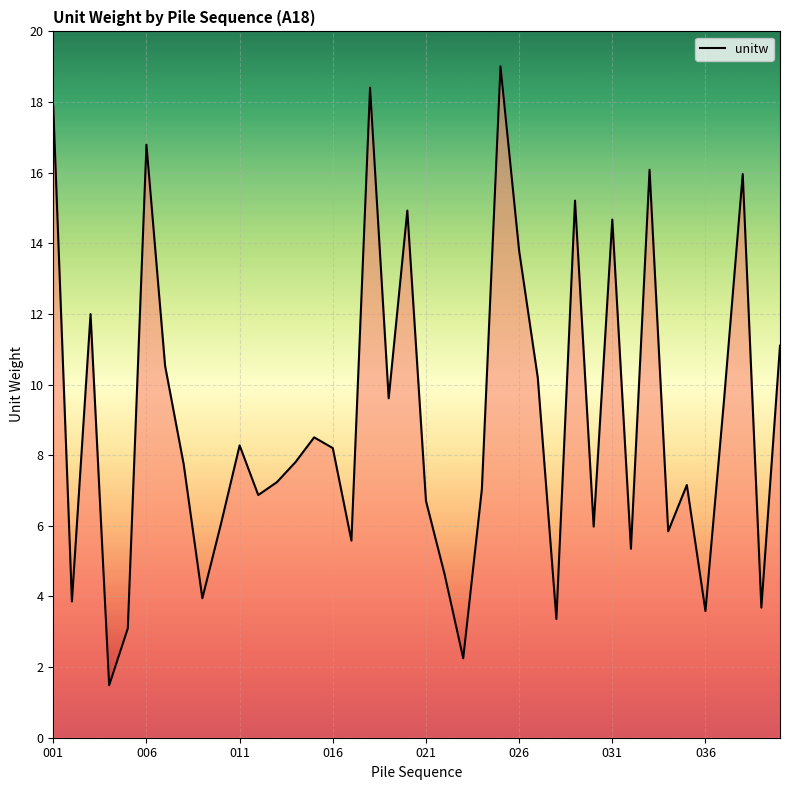

What is the smallest value displayed?

1.5